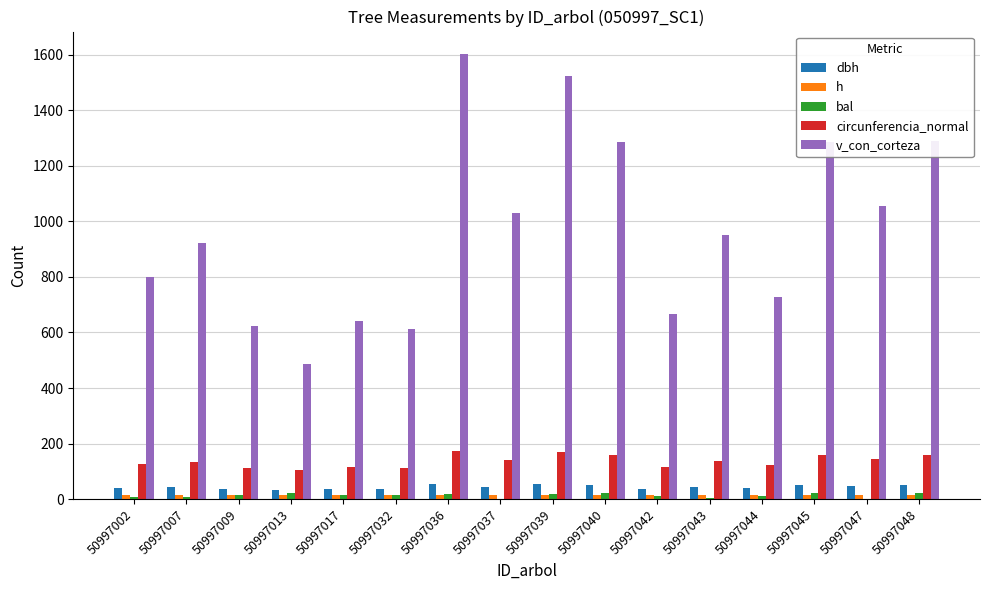

Which series has the largest range (max minus min)?

v_con_corteza